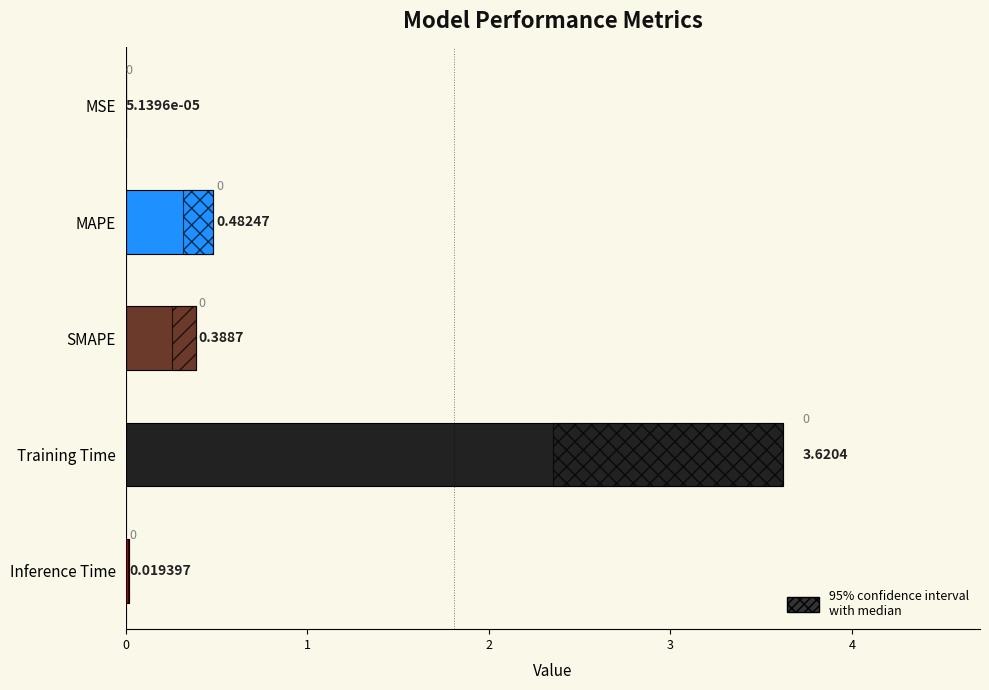

Where is the data nearest to the value 1?

MAPE